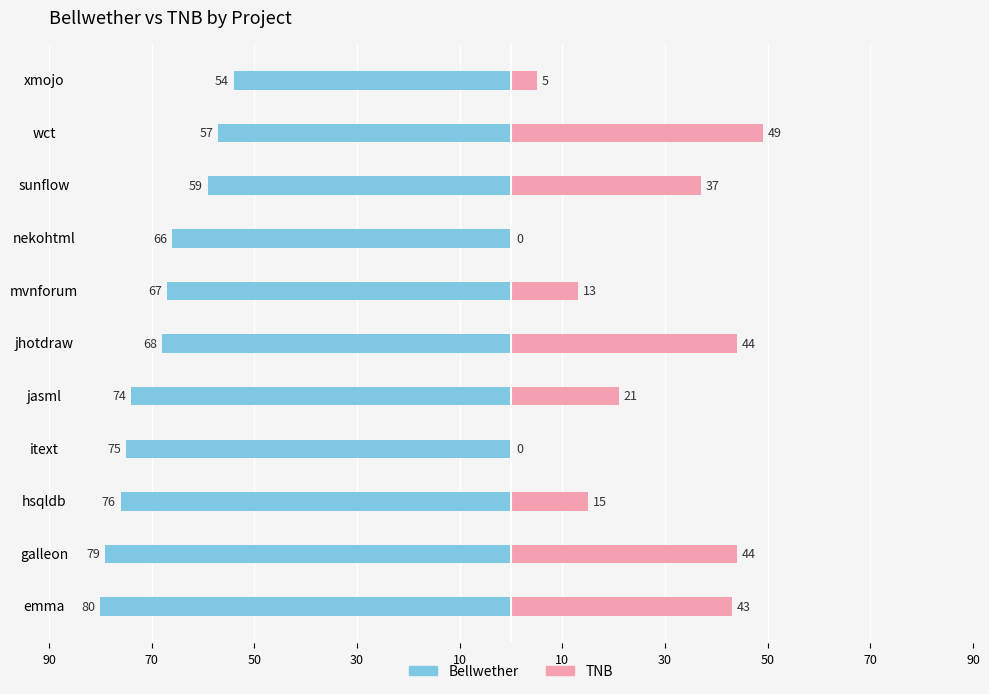

Is the value of TNB at hsqldb greater than the value of Bellwether at nekohtml?

Yes